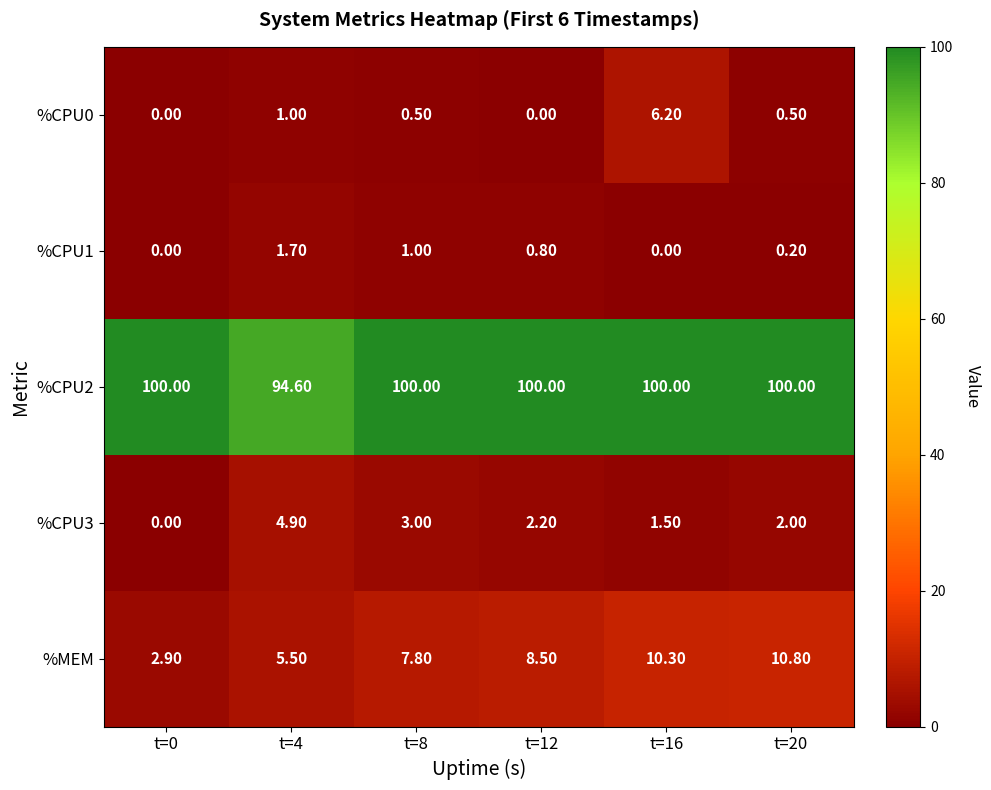

At t=12, list the series in order from smallest to largest.

%CPU0, %CPU1, %CPU3, %MEM, %CPU2